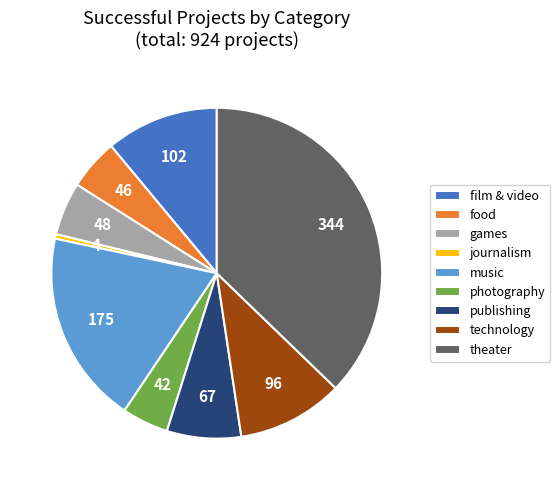

The food slice represents 5% of the pie. True or false?

True